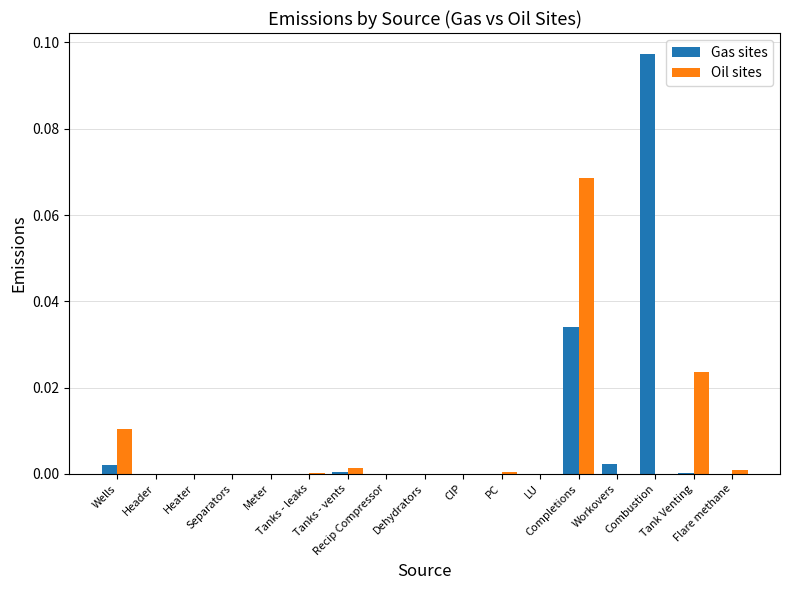

At Tanks - leaks, list the series in order from smallest to largest.

Gas sites, Oil sites